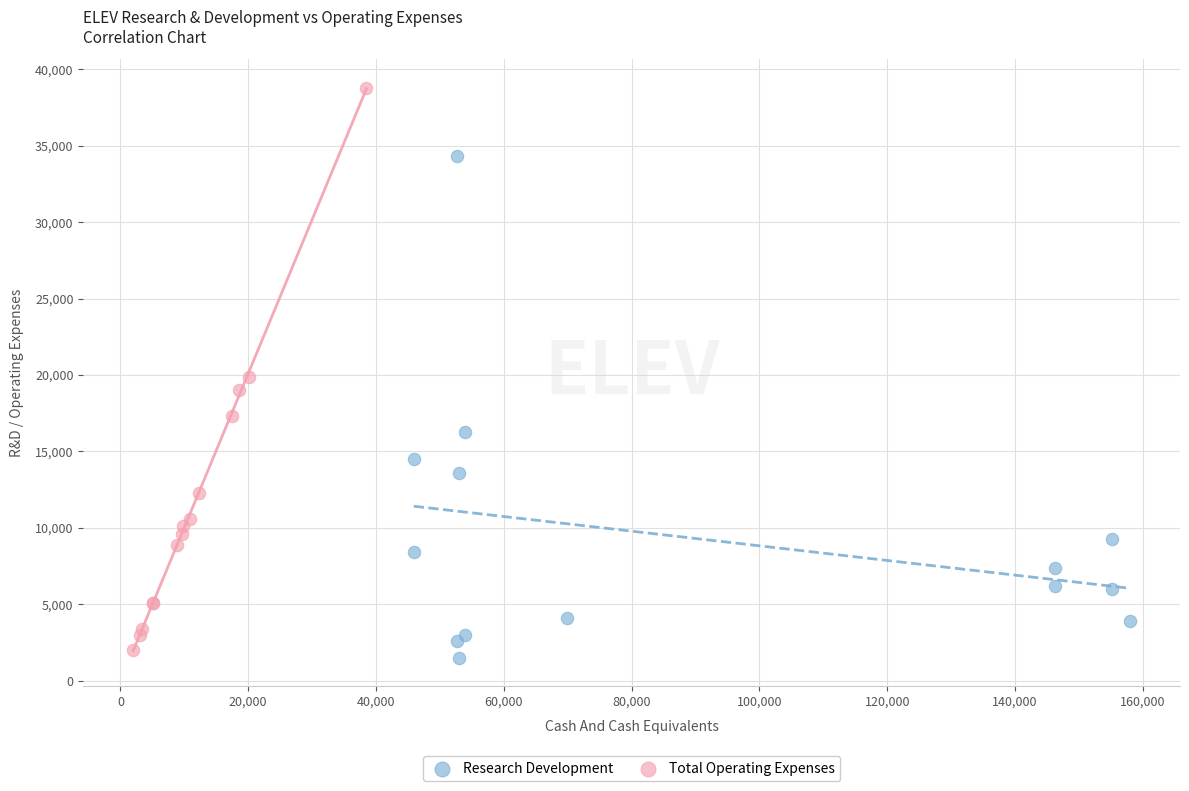

Which series has the widest spread of Y values?

Total Operating Expenses